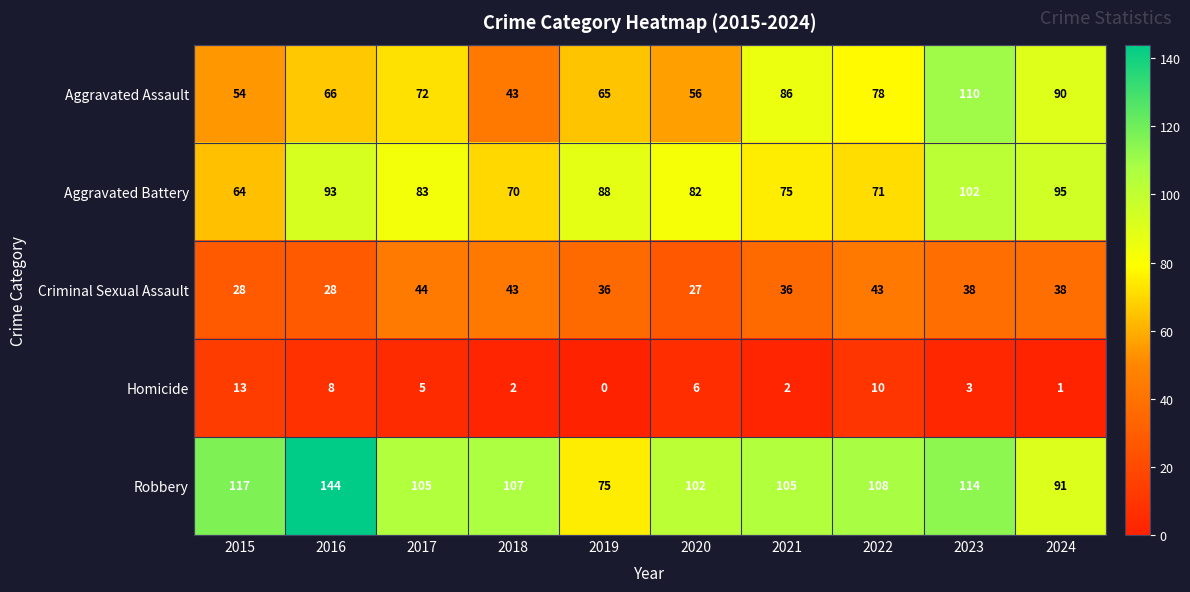

What is the approximate value of Aggravated Battery at 2022?

71